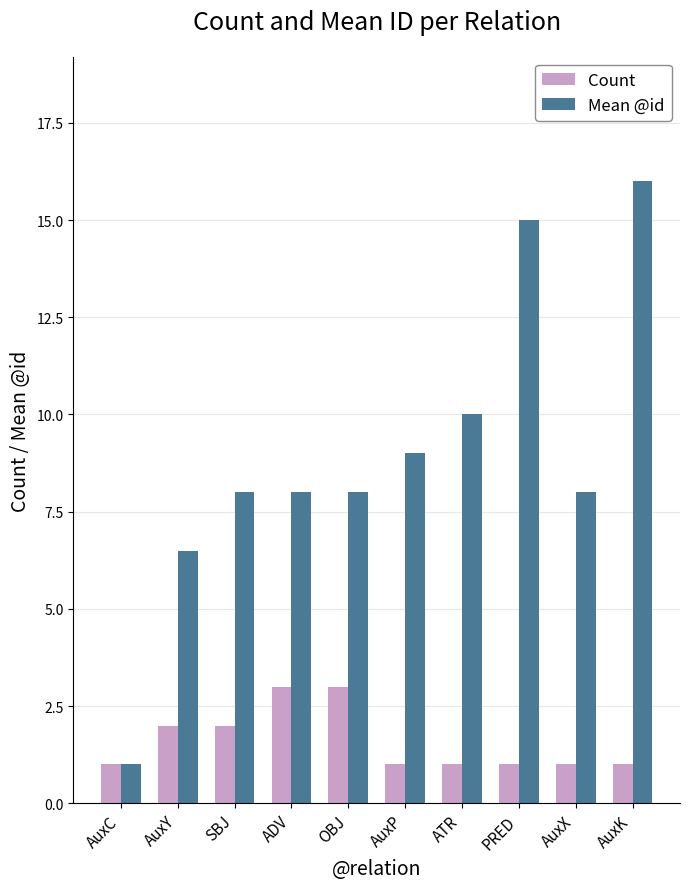

How many groups of bars are there?

10